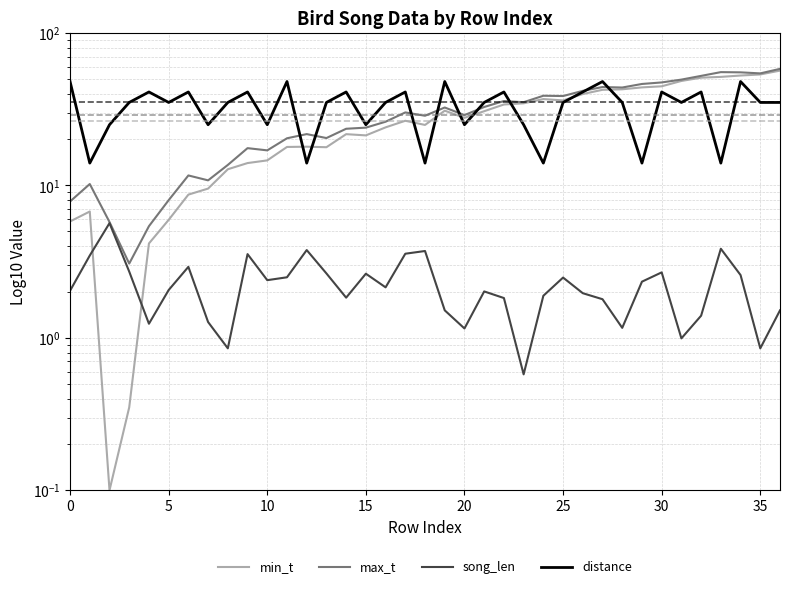

At which label does min_t reach its peak?

36